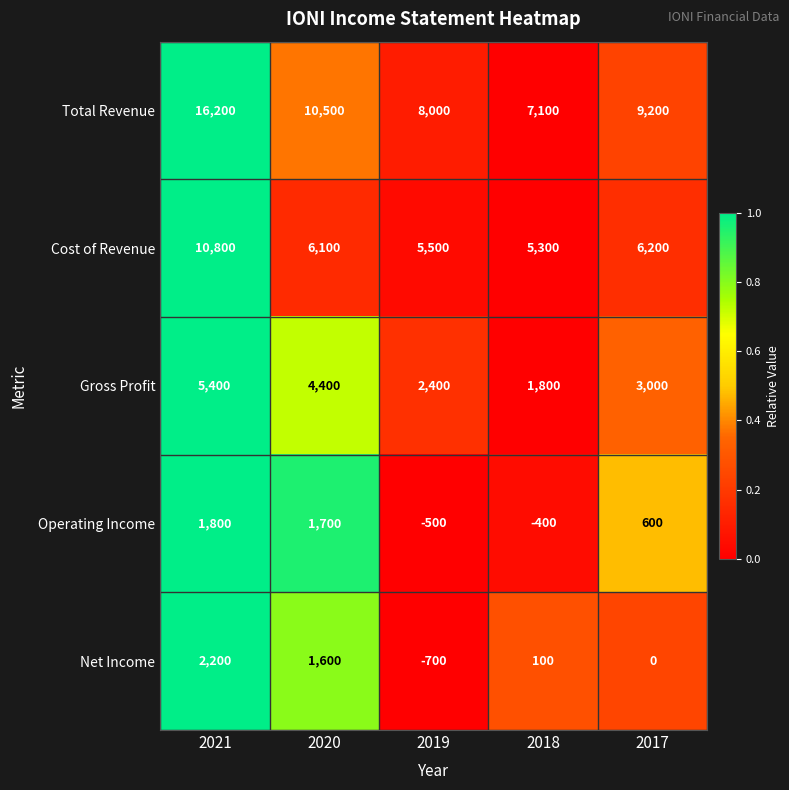

What is the maximum value shown in the chart?

16200